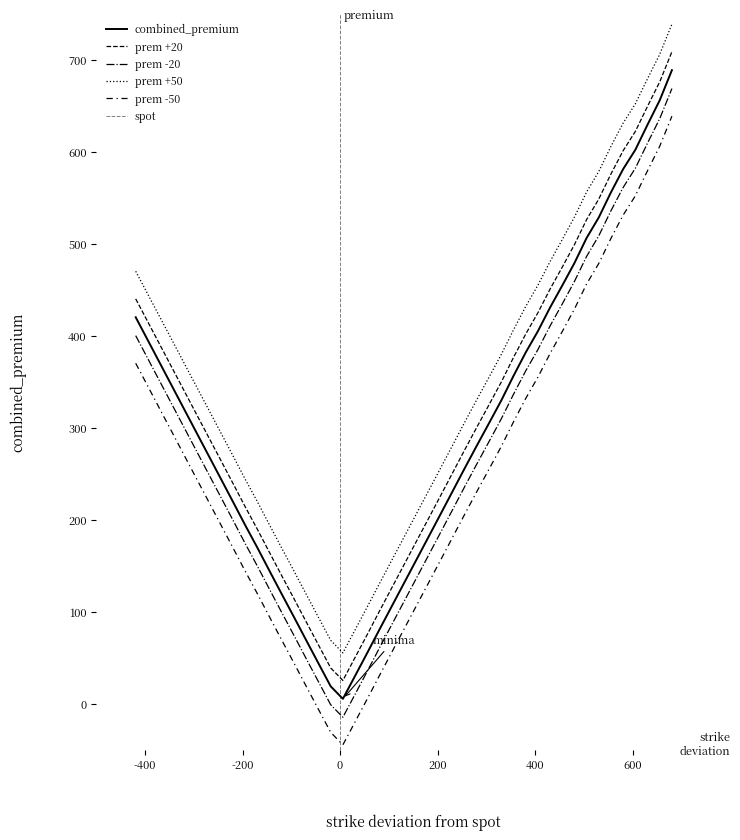

What is the minimum value shown in the chart?

5.6